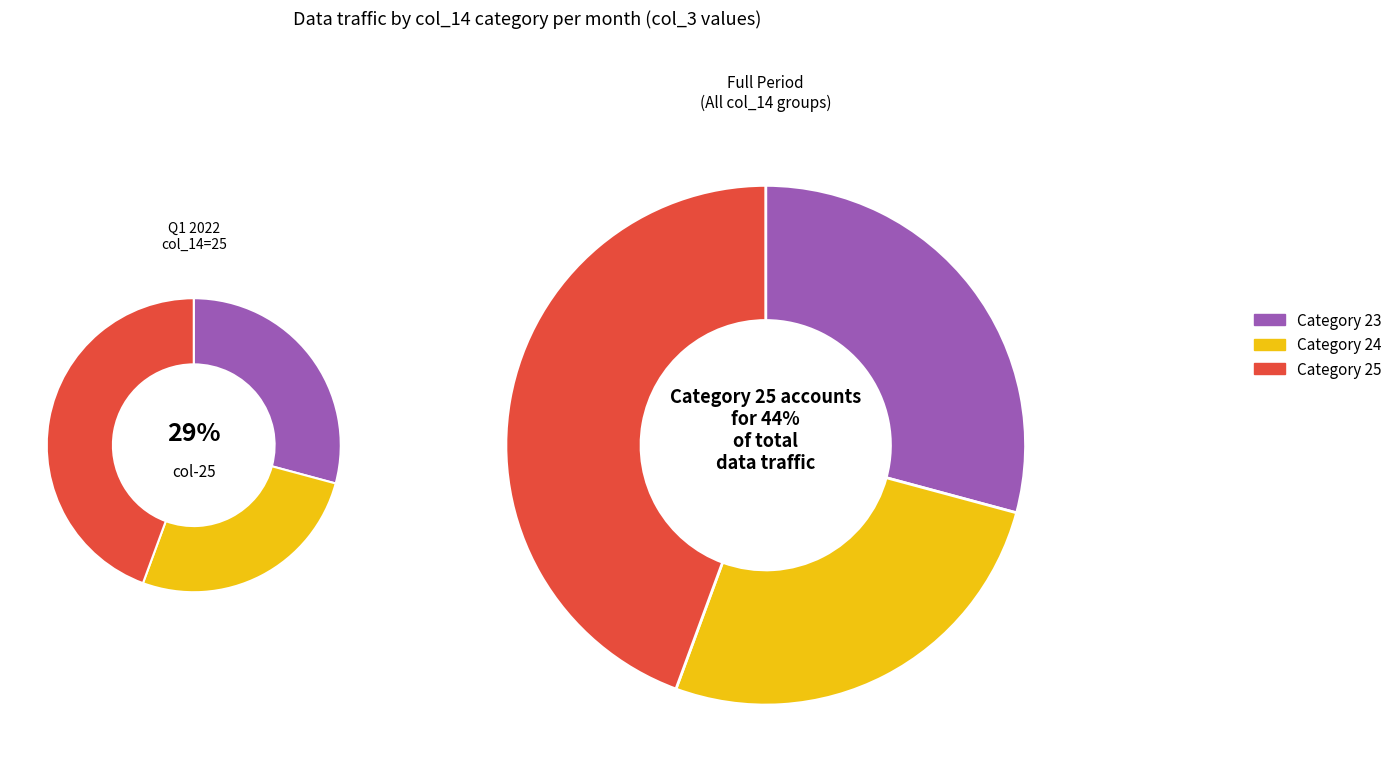

The 23 slice represents 1% of the pie. True or false?

False